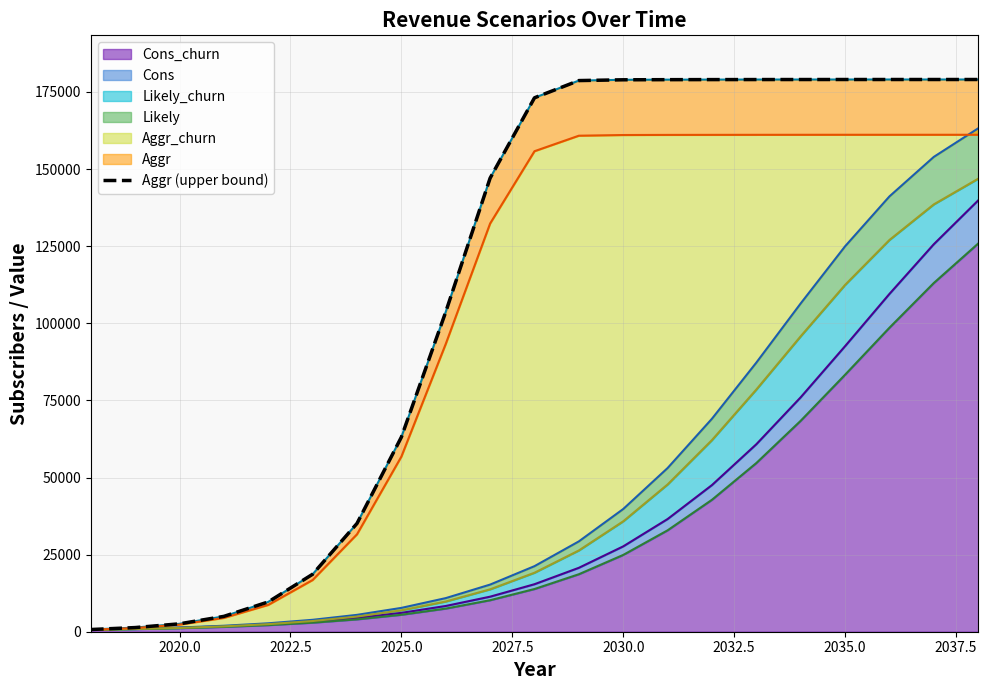

Does the chart have visible grid lines?

Yes